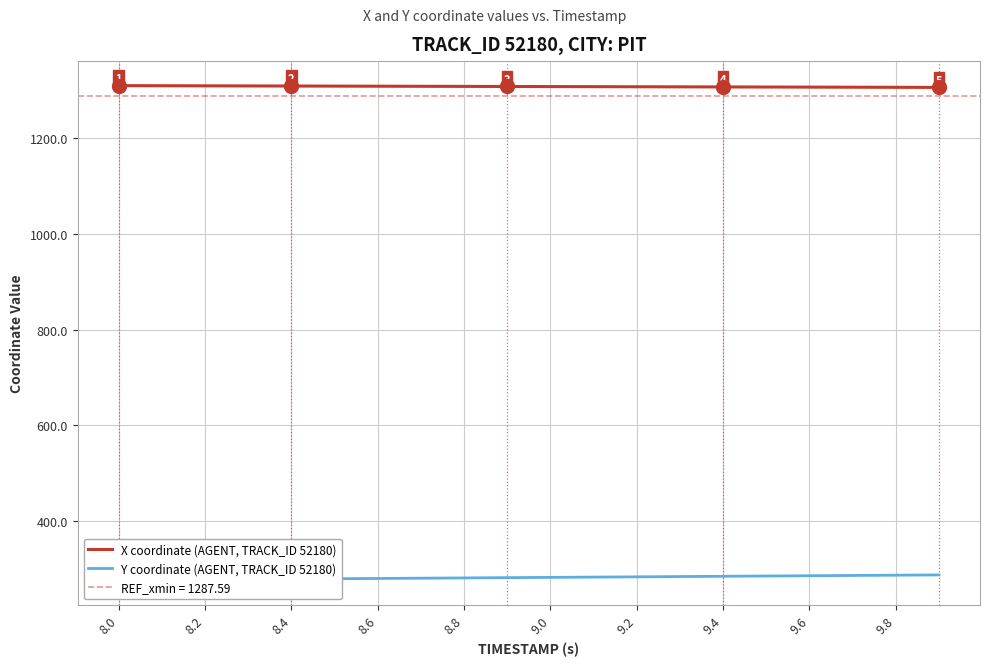

How many values in the Y coordinate (AGENT, TRACK_ID 52180) series exceed 282?

10